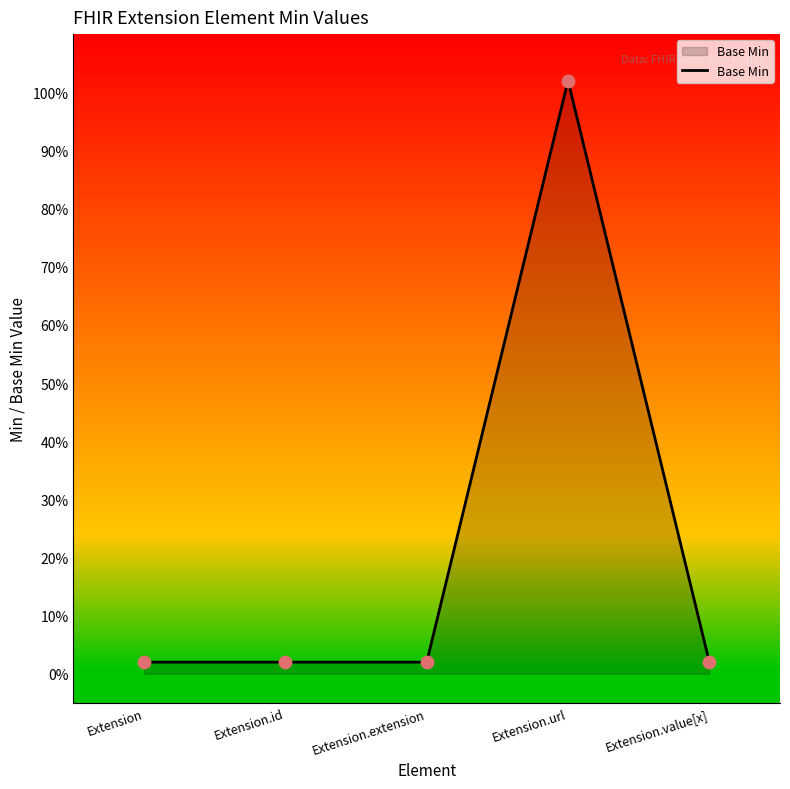

Between Extension.extension and Extension.url, which is larger?

Extension.url